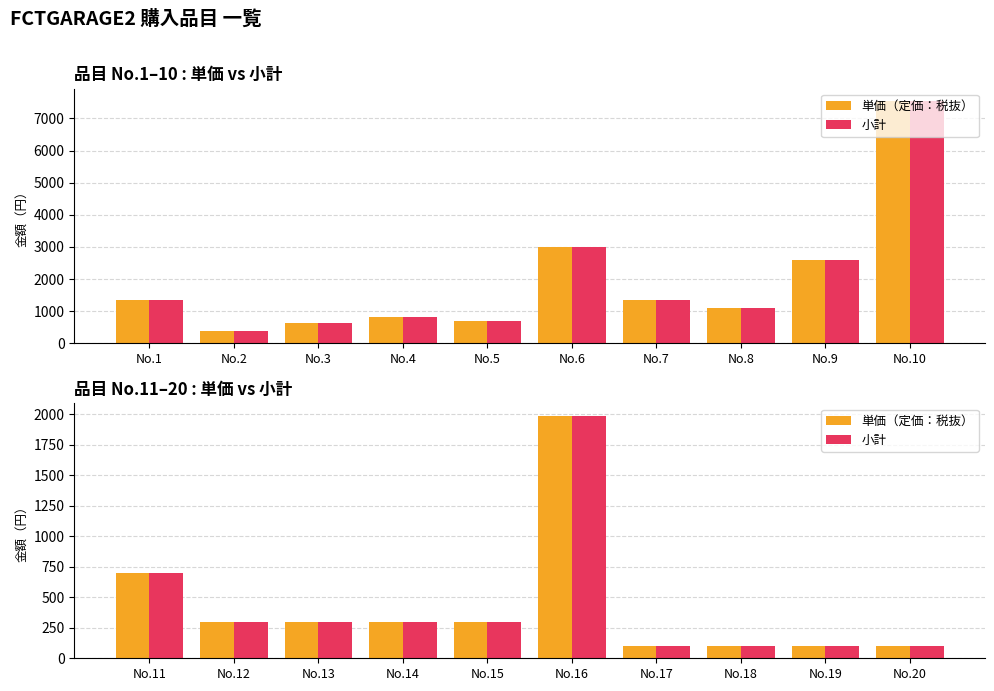

Does the chart contain any negative values?

No